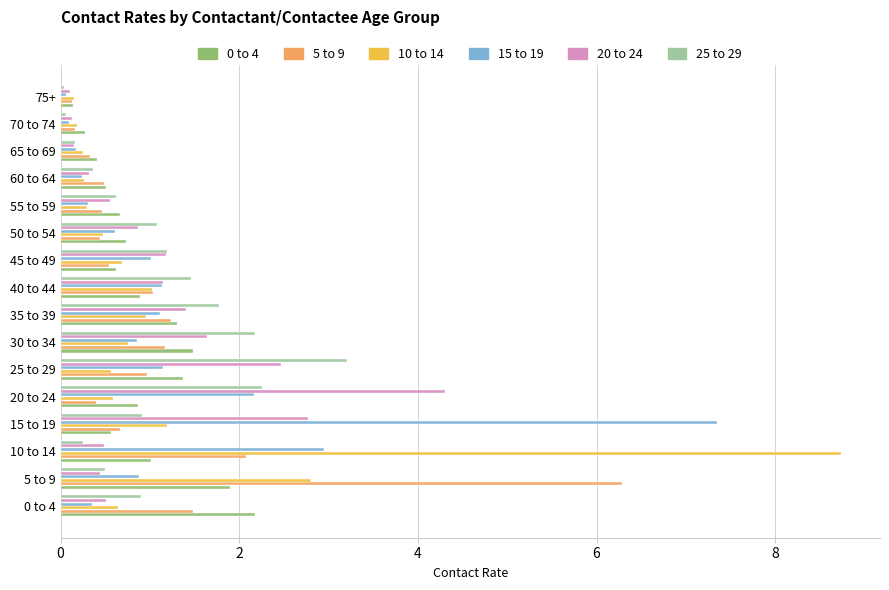

At how many categories does at least one series exceed 3?

5